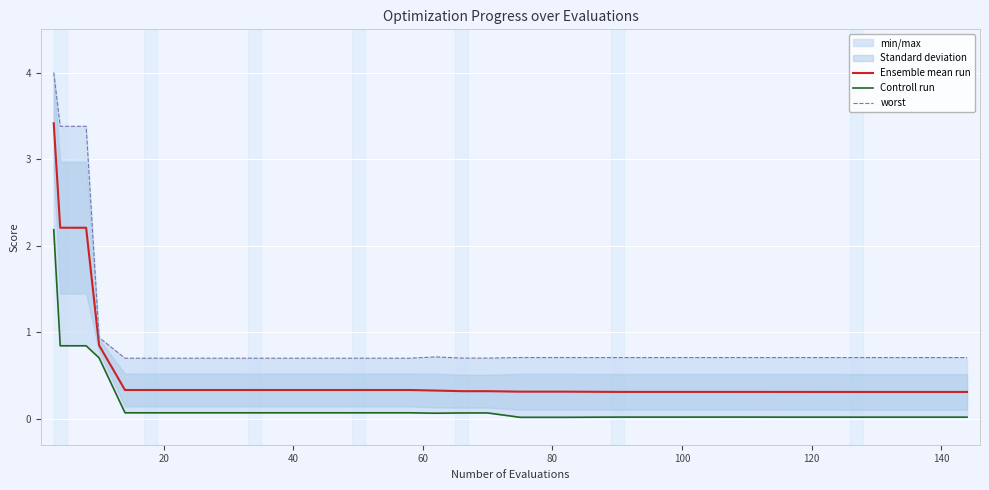

True or false: Ensemble mean run and worst intersect in this chart.

False